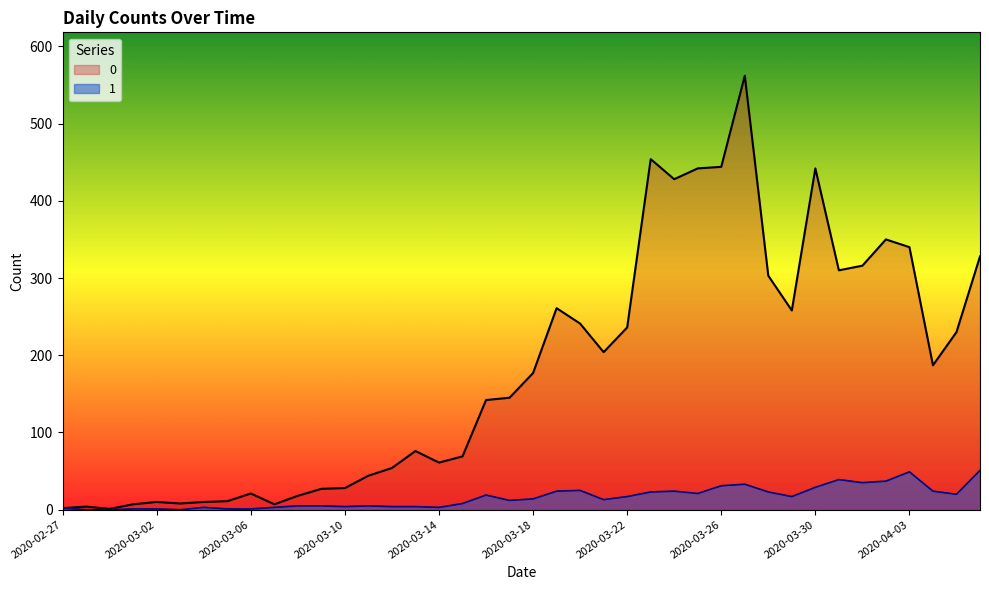

At which category does 0 reach its first local valley?

2020-02-29